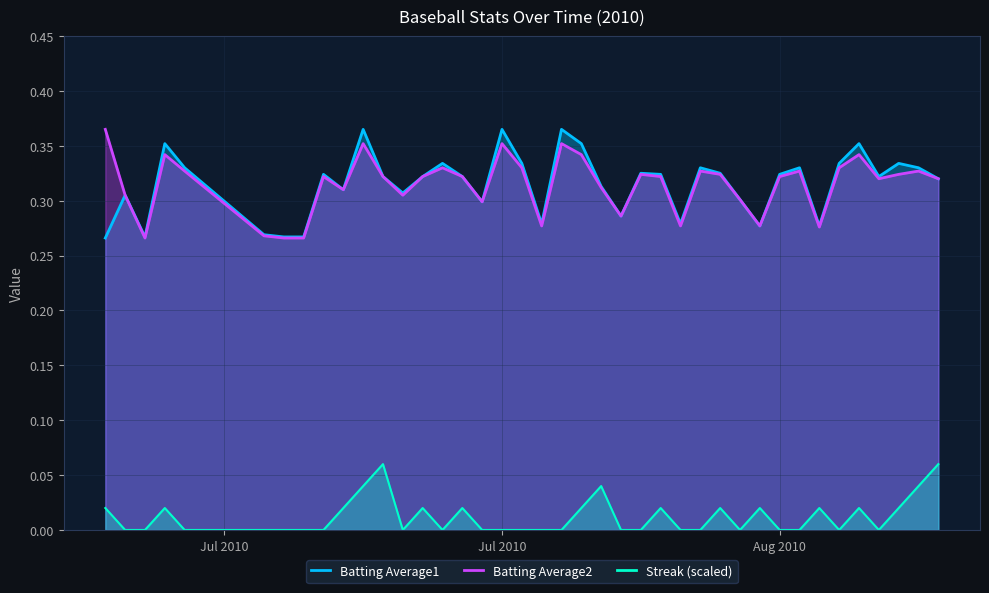

What is the difference between the second highest and minimum values in the Batting Average2 series?

0.1